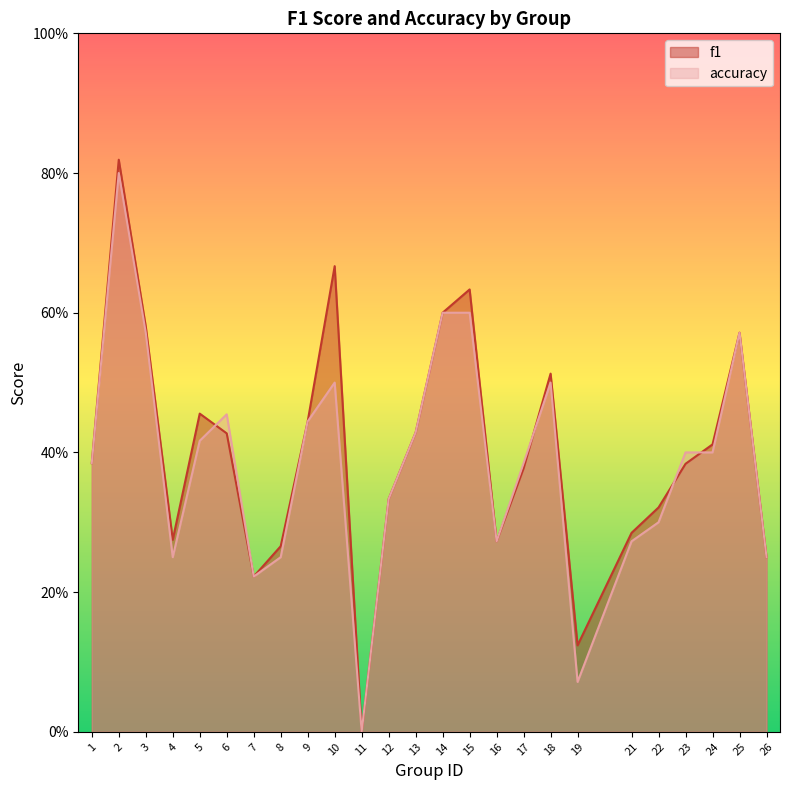

Rank the series at 6 from highest to lowest value.

accuracy, f1